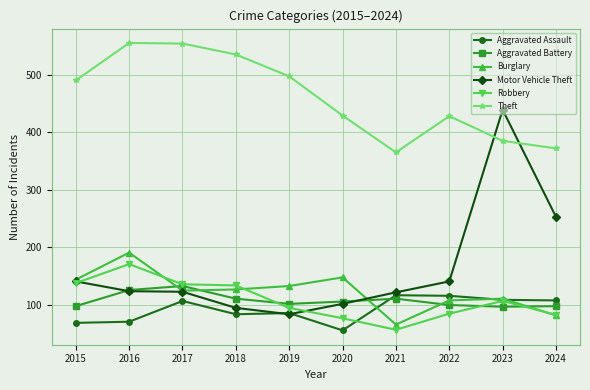

What is the lowest value of the Robbery series?

57